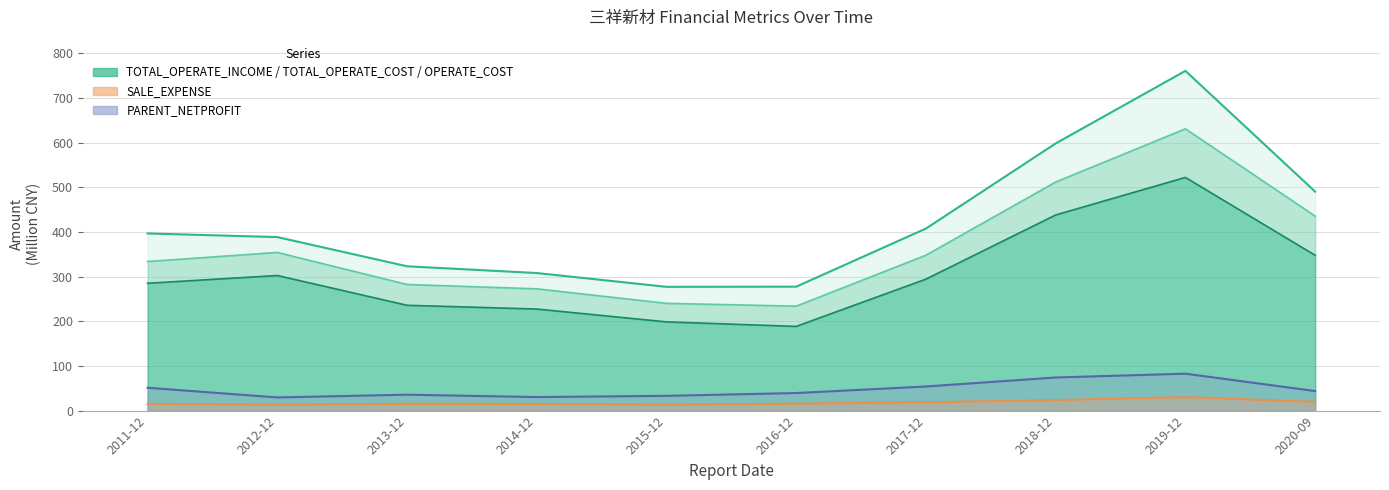

What is the label of the 9th point from the right?

2012-12